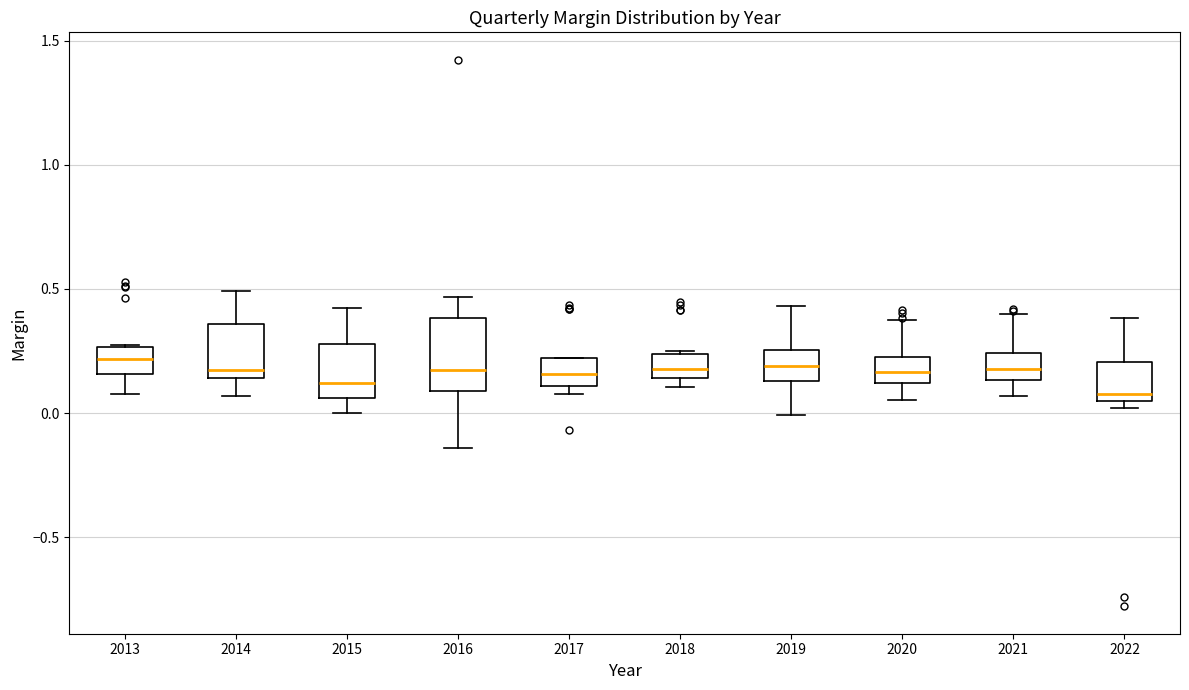

Reading left to right, read every box against the y-axis: the position of its median line, the range the box covers, and the ends of its whiskers. The values are not printed on the chart, so give them approximately, as read against the axis.

2013: median 0.20, box 0.15 to 0.25, whiskers 0.10 to 0.30
2014: median 0.15 (just above the box's lower edge), box 0.15 to 0.35, whiskers 0.05 to 0.50
2015: median 0.10, box 0.05 to 0.30, whiskers 0.00 to 0.40
2016: median 0.15, box 0.10 to 0.40, whiskers -0.15 to 0.45
2017: median 0.15, box 0.10 to 0.20, whiskers 0.10 (just below the box's lower edge) to 0.20
2018: median 0.20, box 0.15 to 0.25, whiskers 0.10 to 0.25
2019: median 0.20, box 0.15 to 0.25, whiskers 0.00 to 0.45
2020: median 0.15, box 0.10 to 0.20, whiskers 0.05 to 0.35
2021: median 0.20, box 0.15 to 0.25, whiskers 0.05 to 0.40
2022: median 0.10, box 0.05 to 0.20, whiskers 0.00 to 0.40